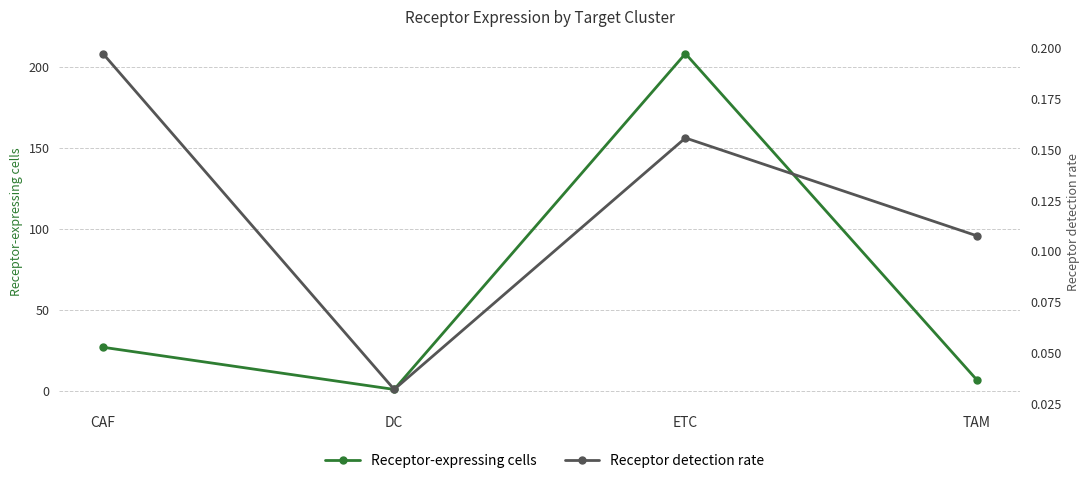

How many data points in Receptor-expressing cells are less than 27?

2